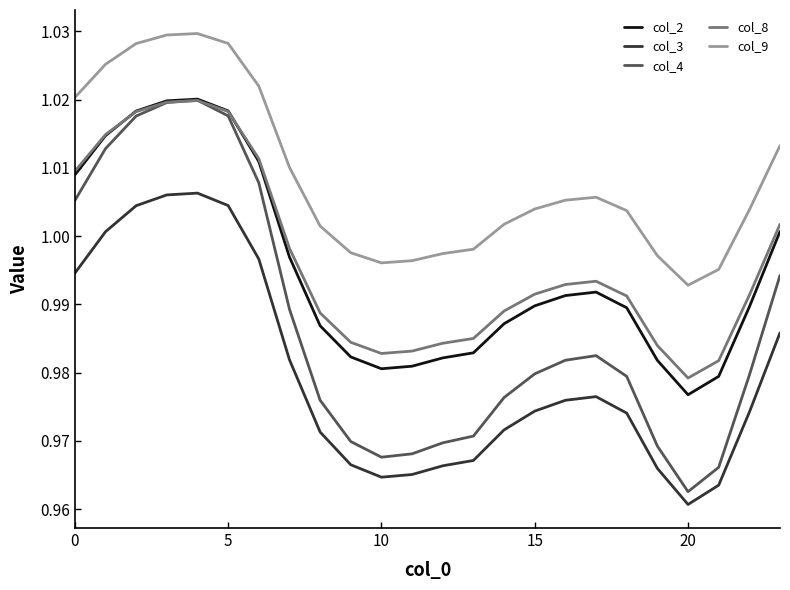

At how many categories does at least one series exceed 0?

24